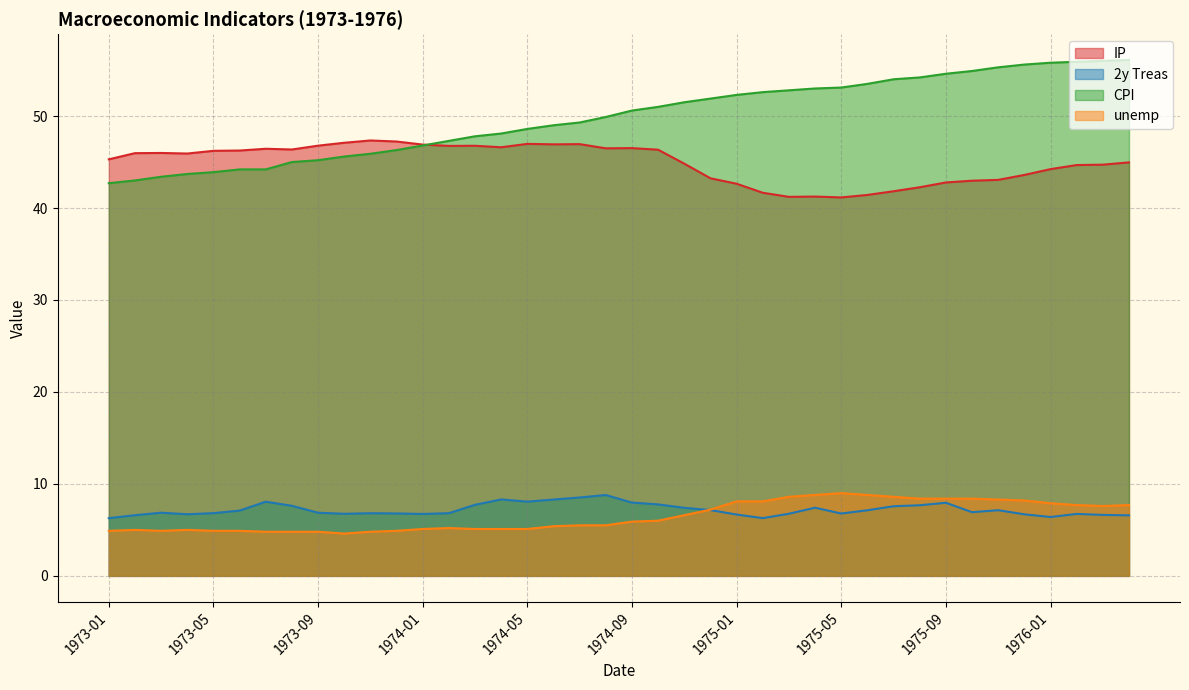

Where is unemp nearest to the value 6?

1974-10